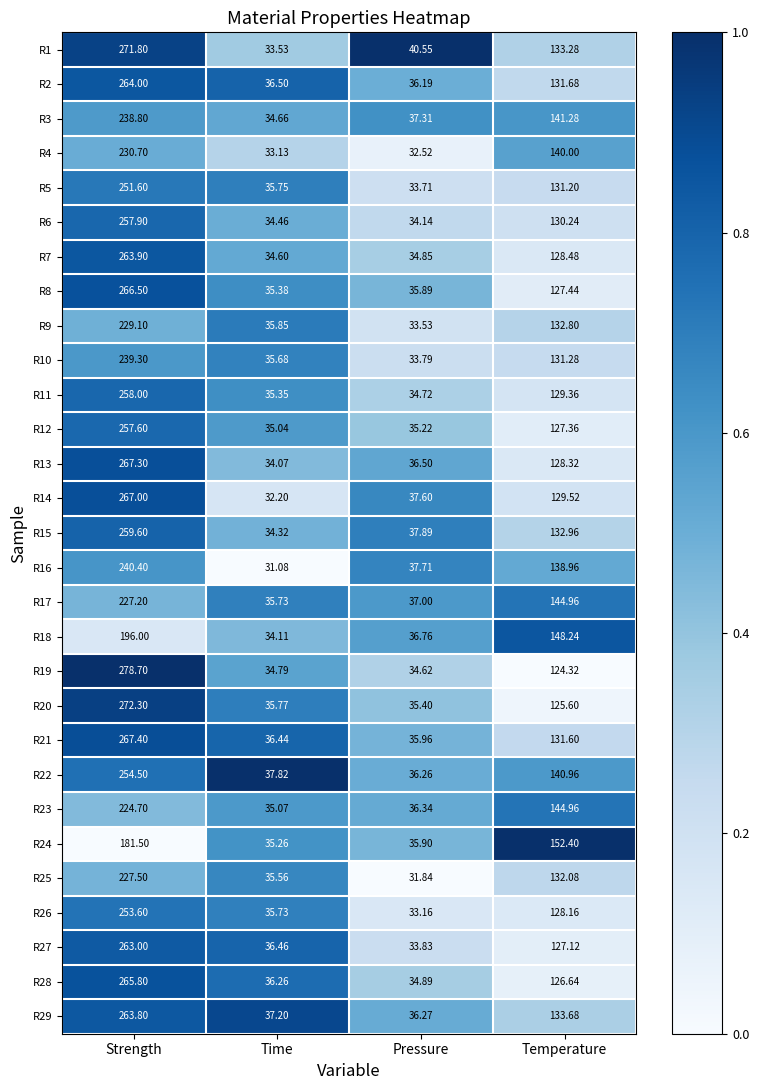

Which series has the largest range (max minus min)?

R19